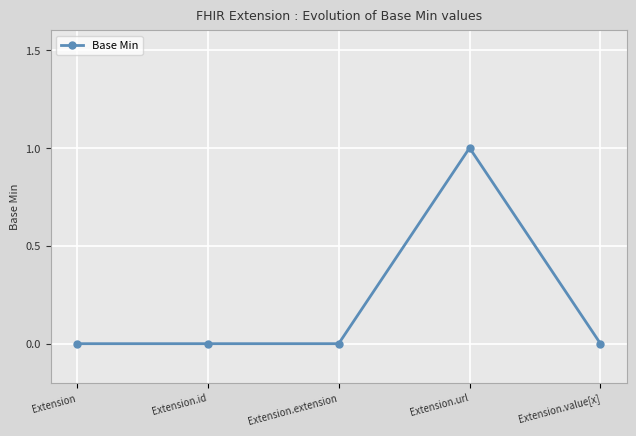

What is the label of the 4th point from the right?

Extension.id